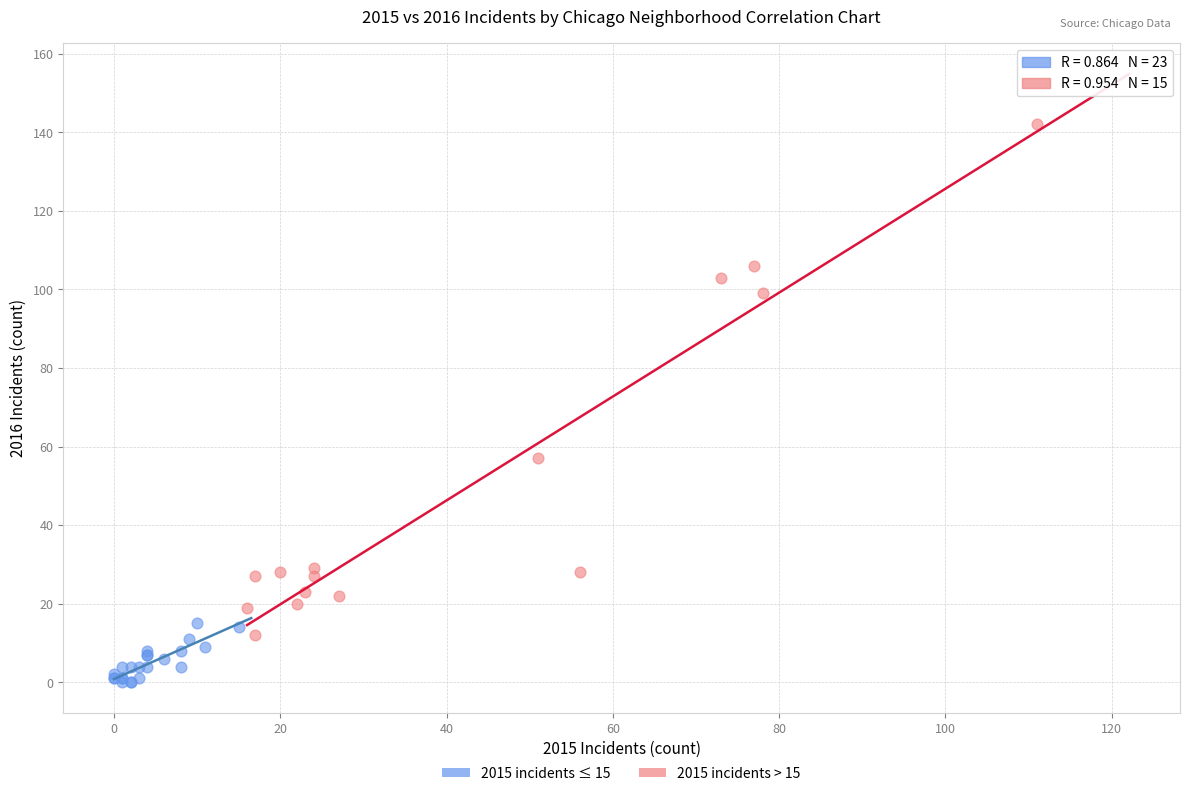

Which series has the widest spread of Y values?

2015 incidents > 15